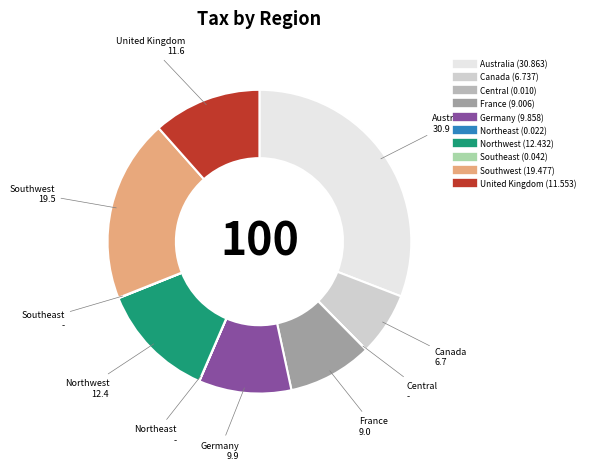

What is the ratio of the value at Northwest to the value at Southwest?

0.6